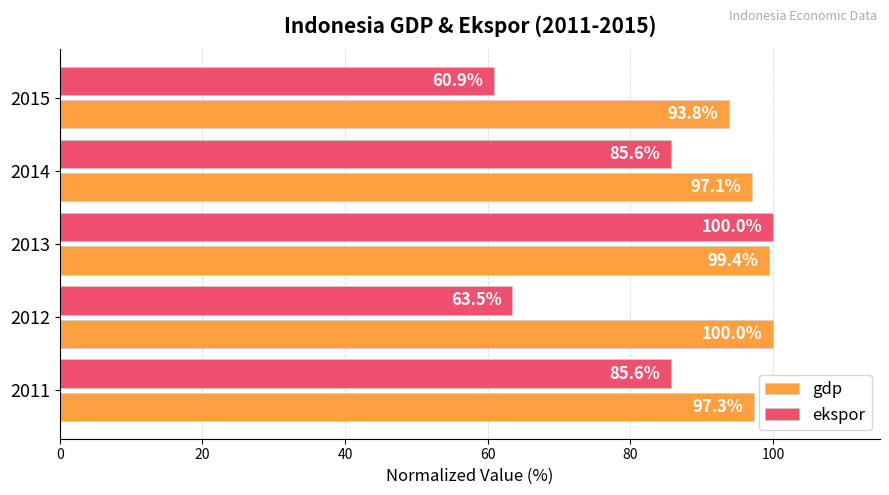

The value of gdp at 2011 is 97.3. True or false?

True